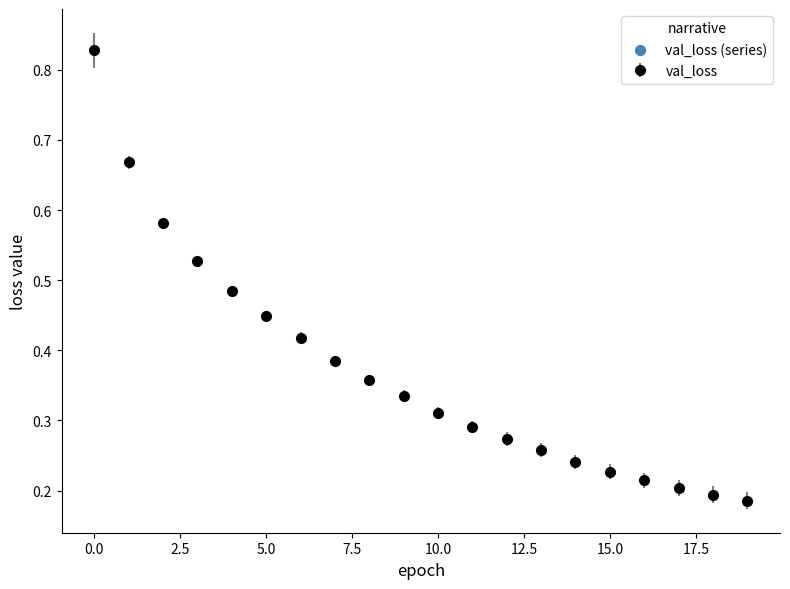

Count the values in the range 0 to 1.

20